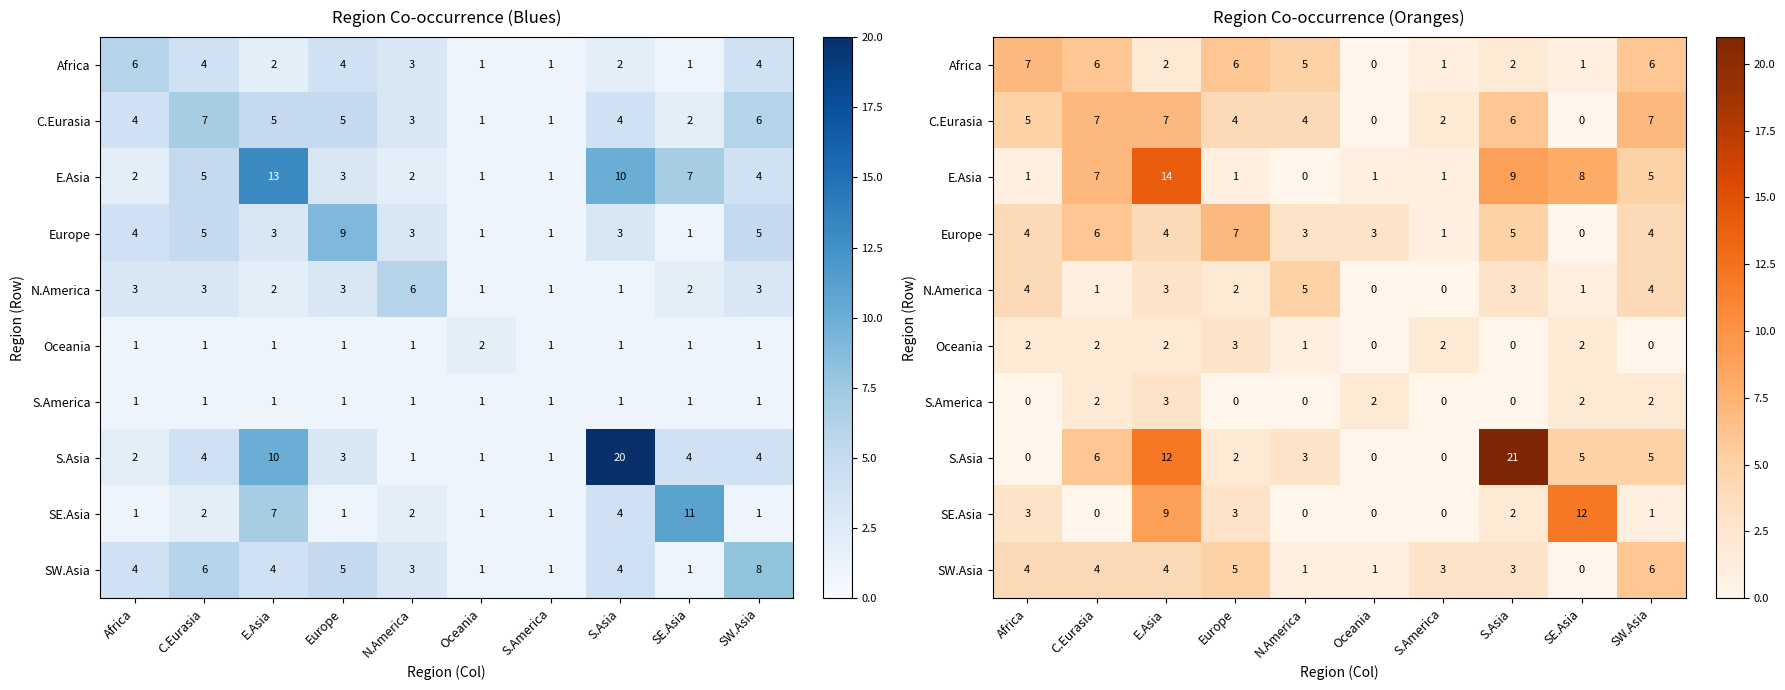

At how many categories does at least one series exceed 15?

1